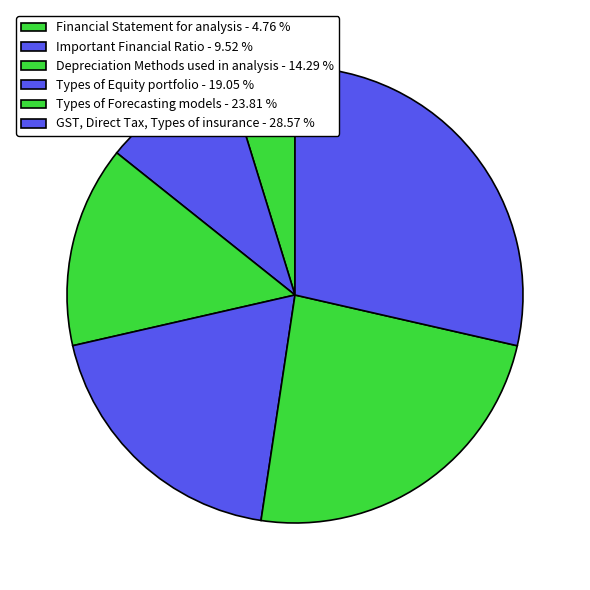

To the nearest percent, what is the average slice percentage?

17%